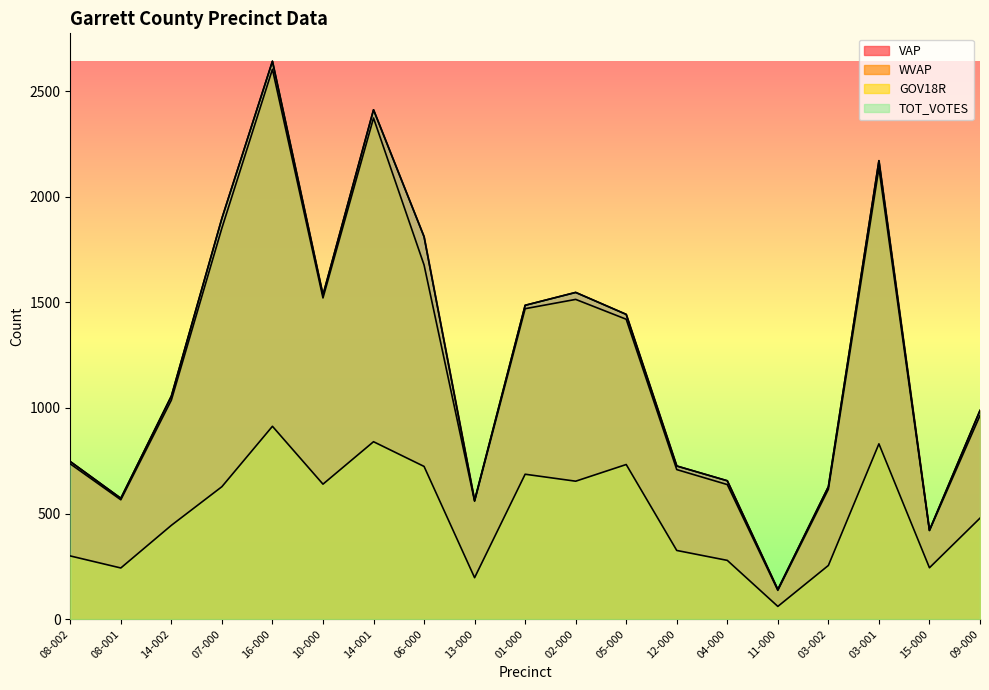

What is the label of the 13th point from the left?

12-000